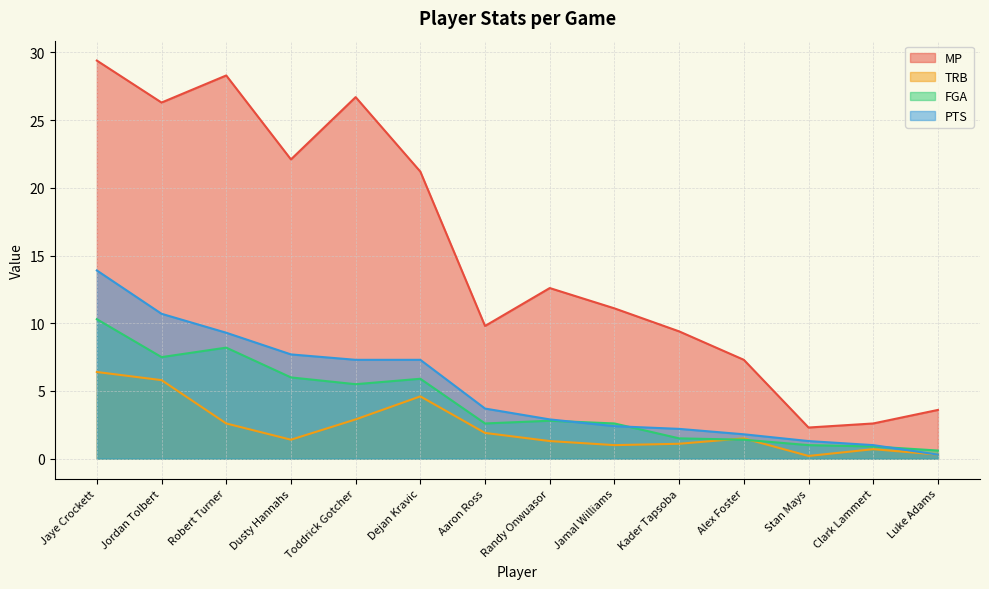

How many categories are shown in the chart?

14